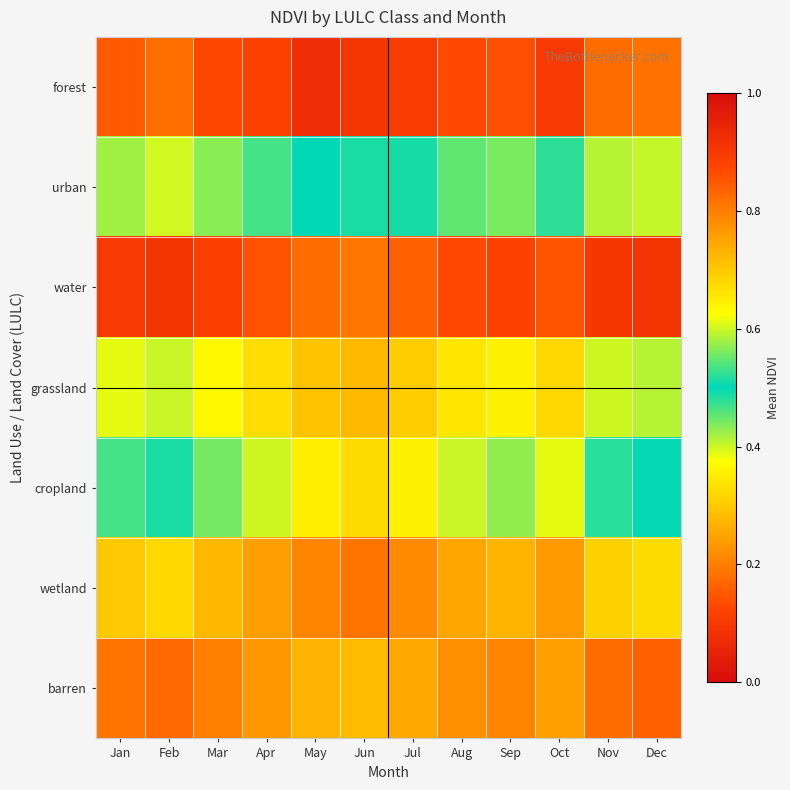

How many distinct data groups are displayed?

7